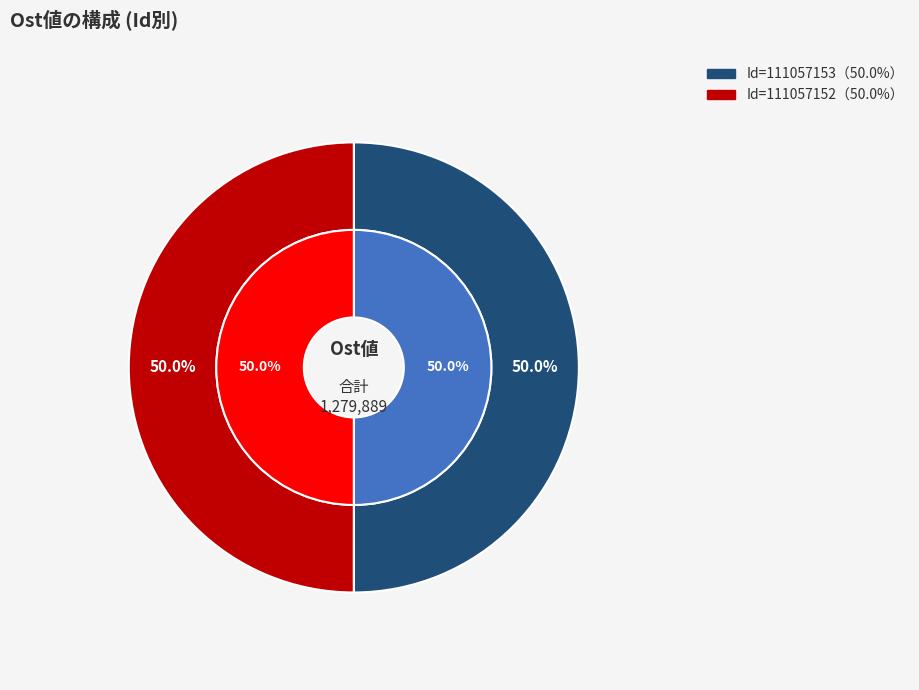

Rank the categories by value from highest to lowest.

111057153, 111057152